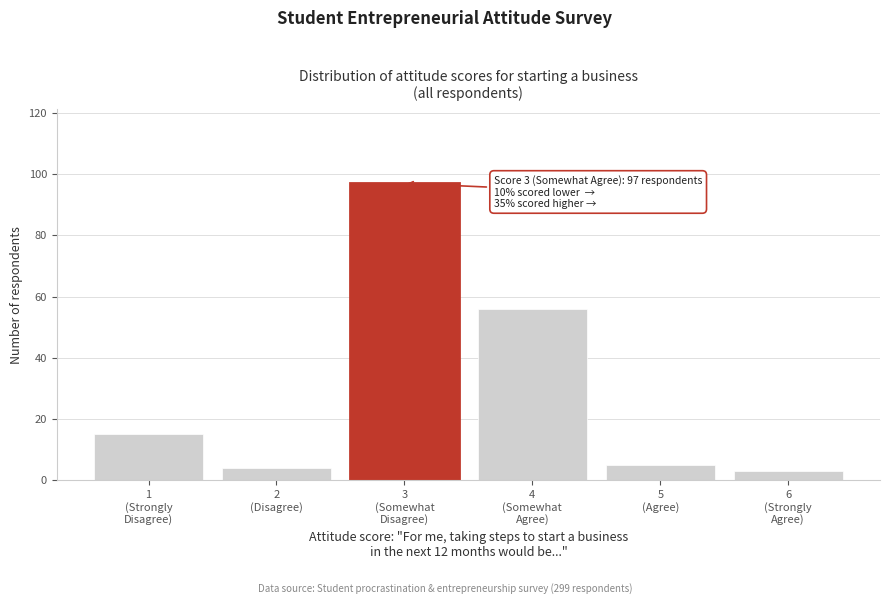

Reading left to right, transcribe all the data shown in this chart.

15	4	97	56	5	3